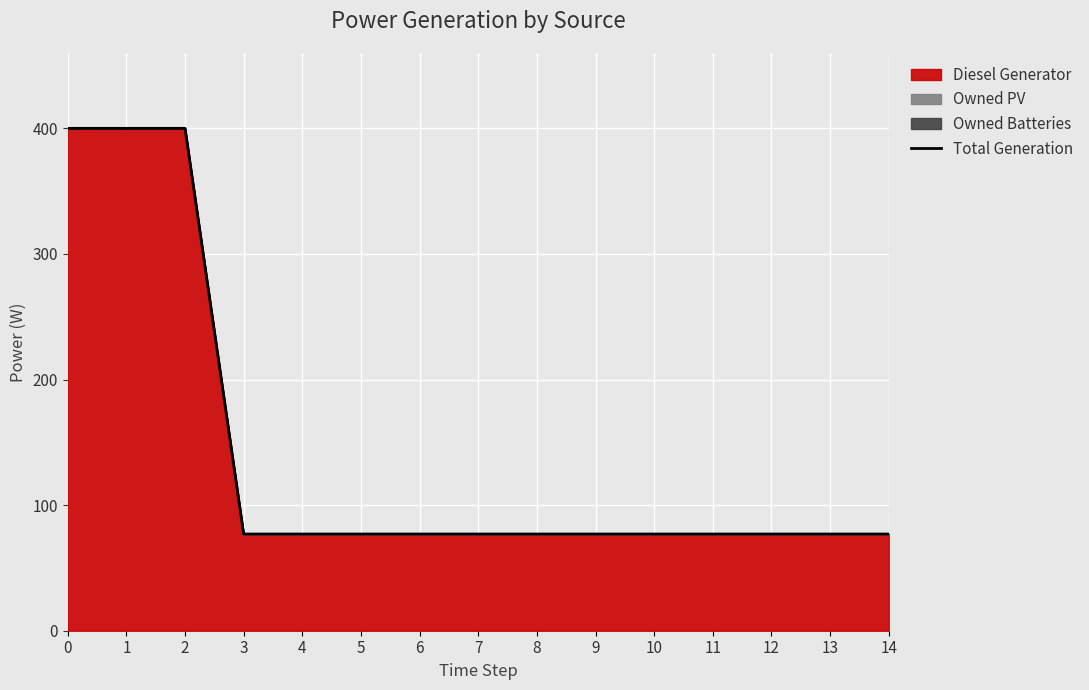

Does the chart display data point markers on the line(s)?

No